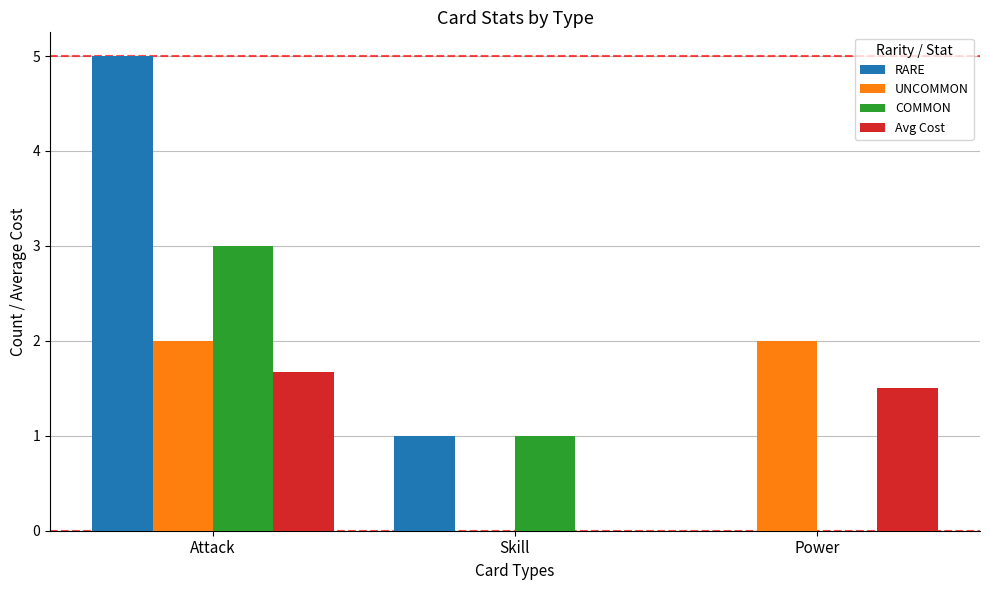

Is the value of Avg Cost at Attack greater than the value of COMMON at Skill?

Yes